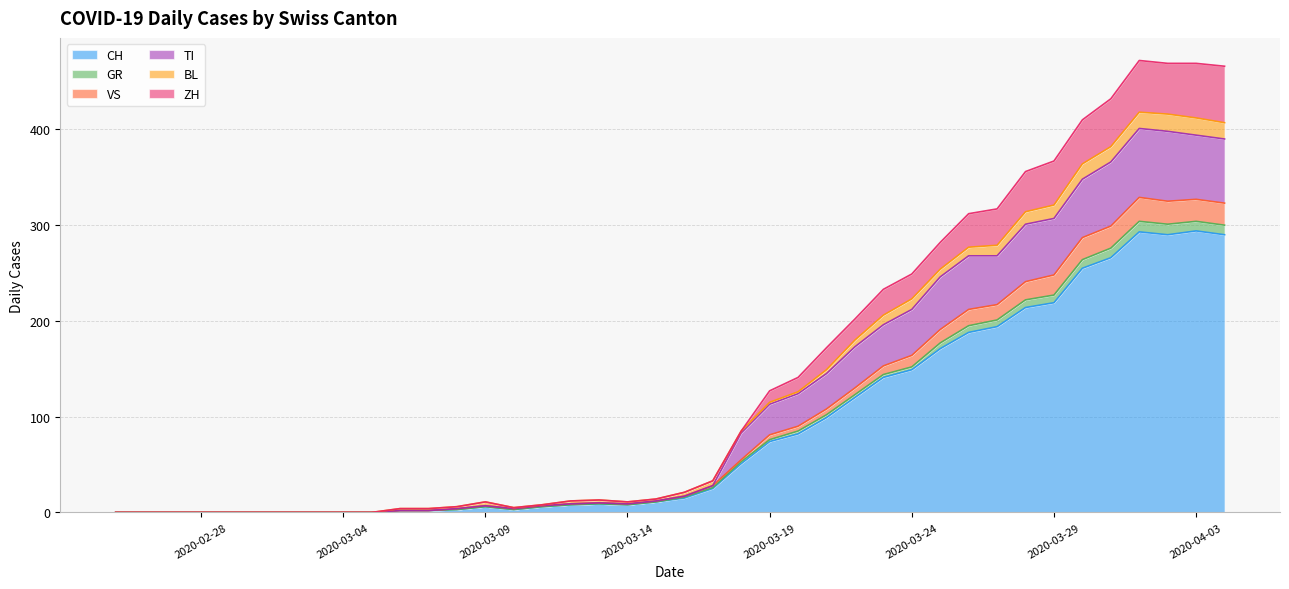

What is the label of the 2nd point from the left?

2020-02-26